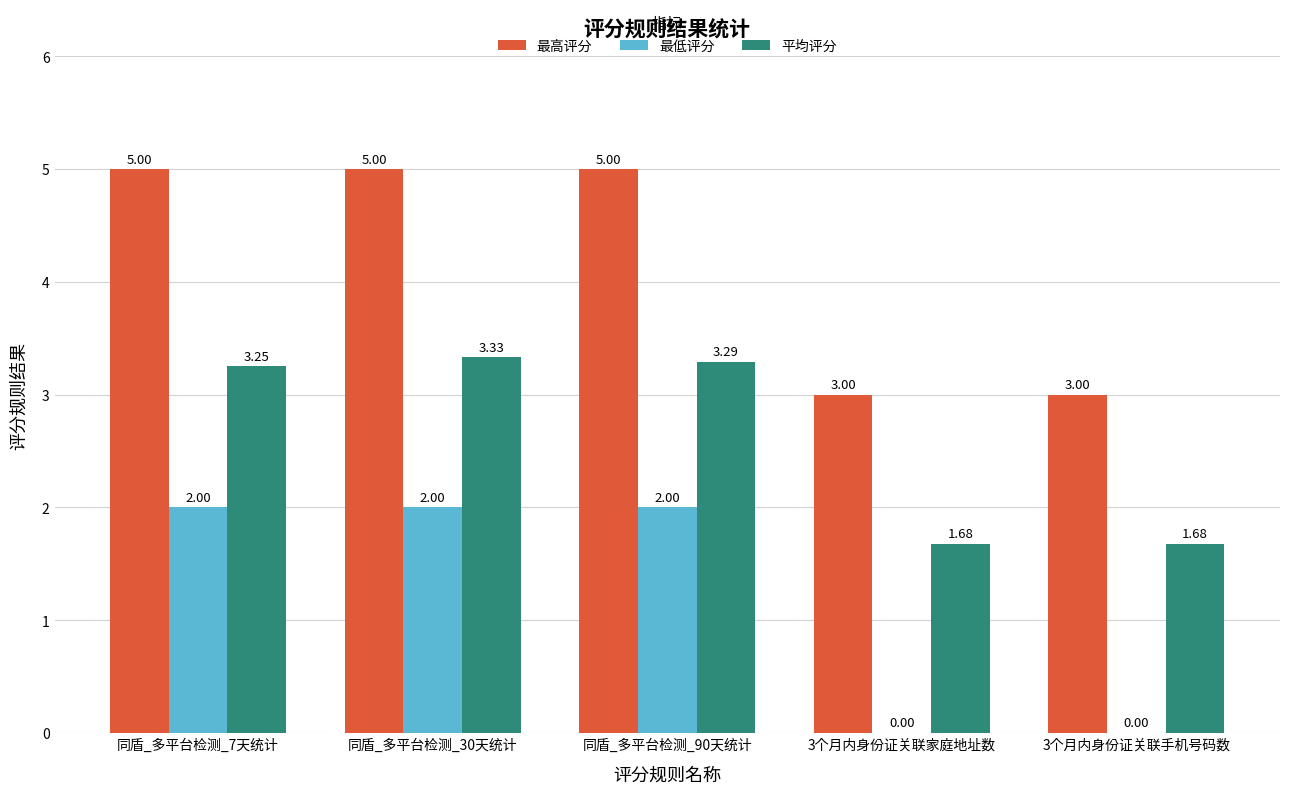

What is the sum of all 平均评分 values?

13.2